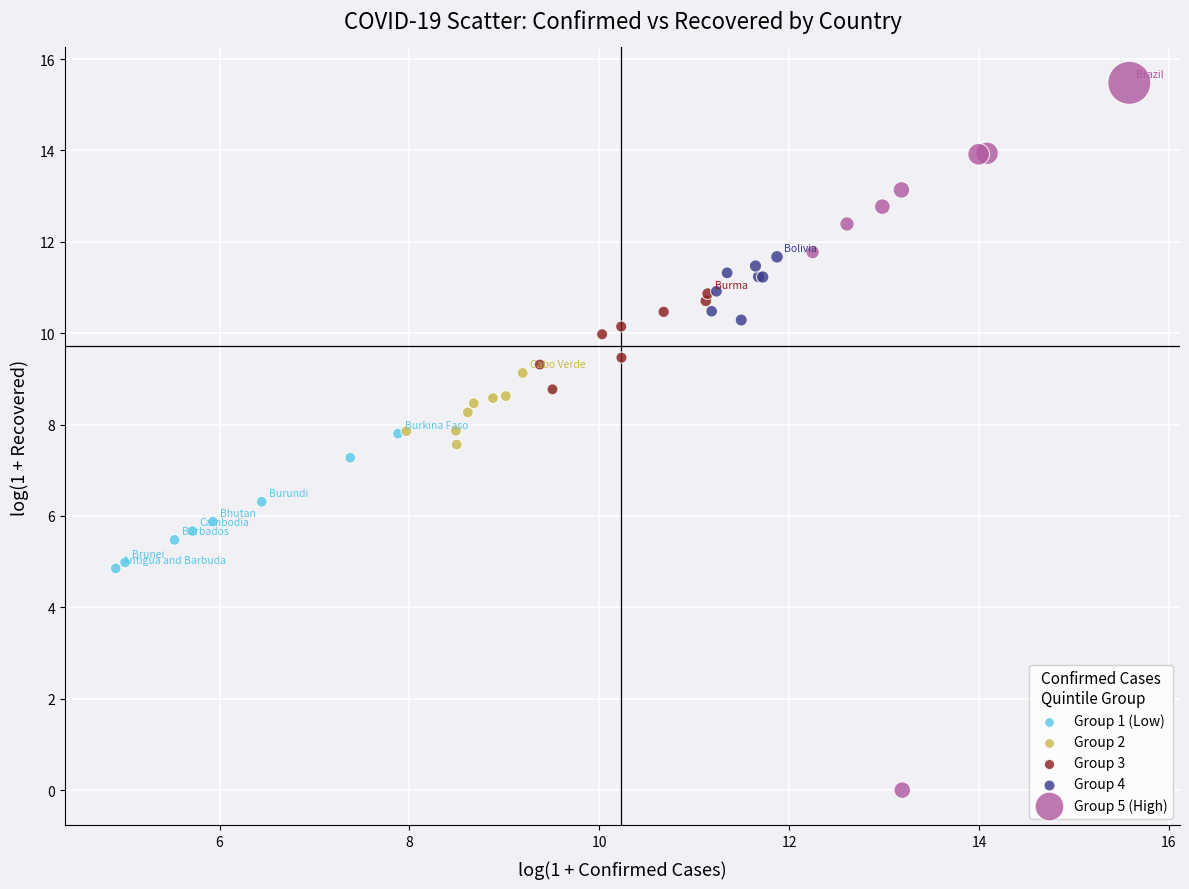

Which series has the largest Y range (max minus min)?

Group 5 (High)